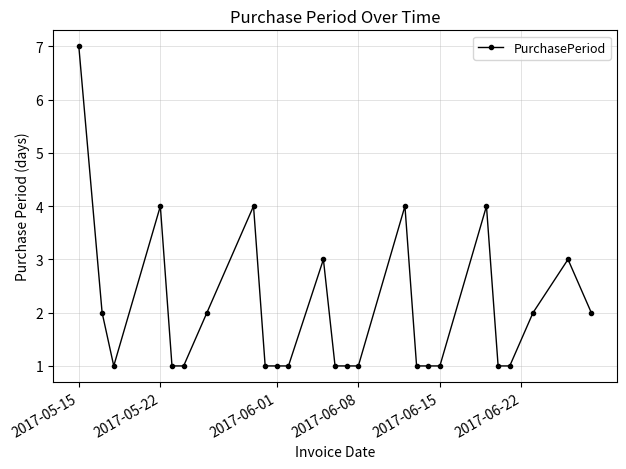

What is the minimum value shown in the chart?

1